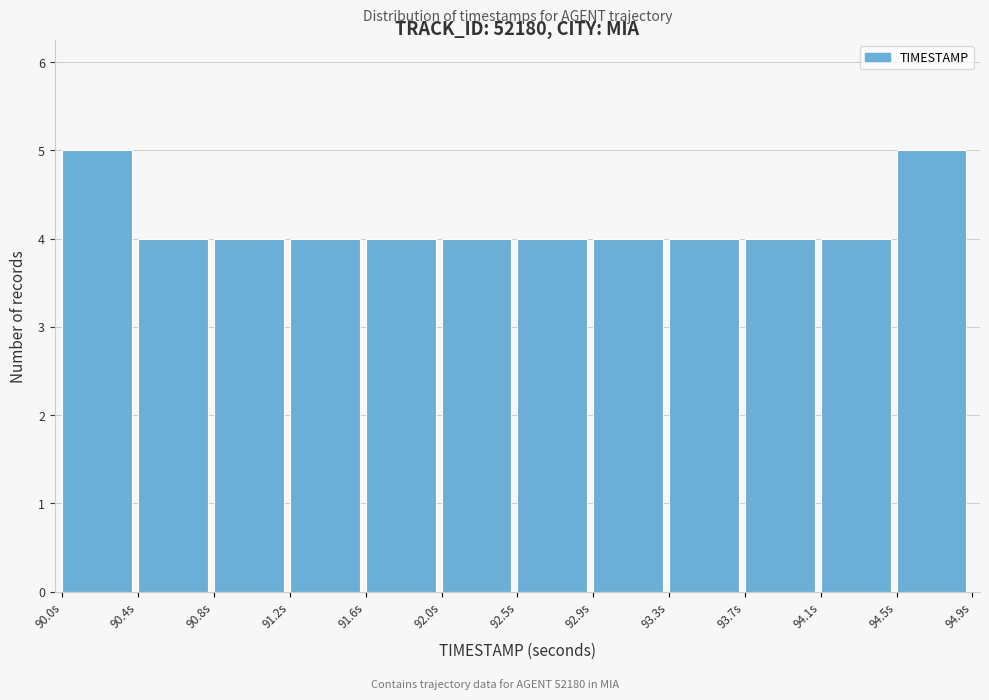

Reading left to right, what are all the values shown in this chart?

5	4	4	4	4	4	4	4	4	4	4	5